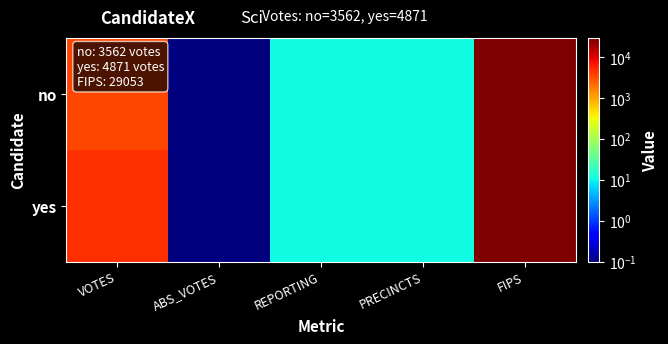

At which category is the sum across all series the highest?

FIPS